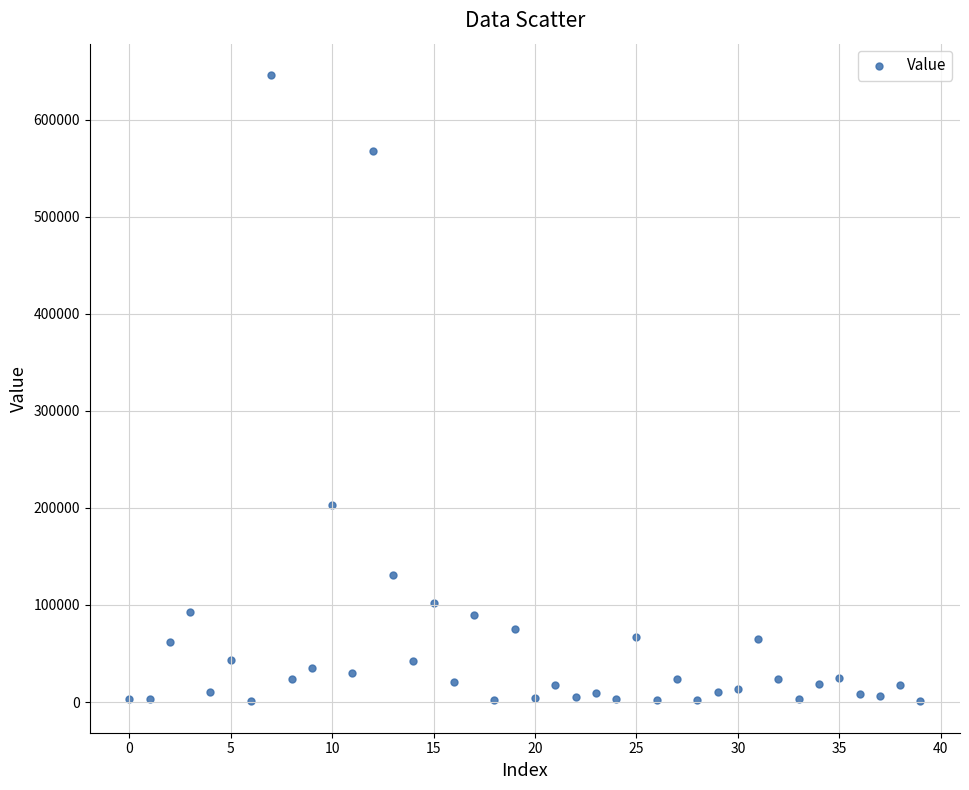

What Y value in the scatter plot is closest to 323238?

203007.8